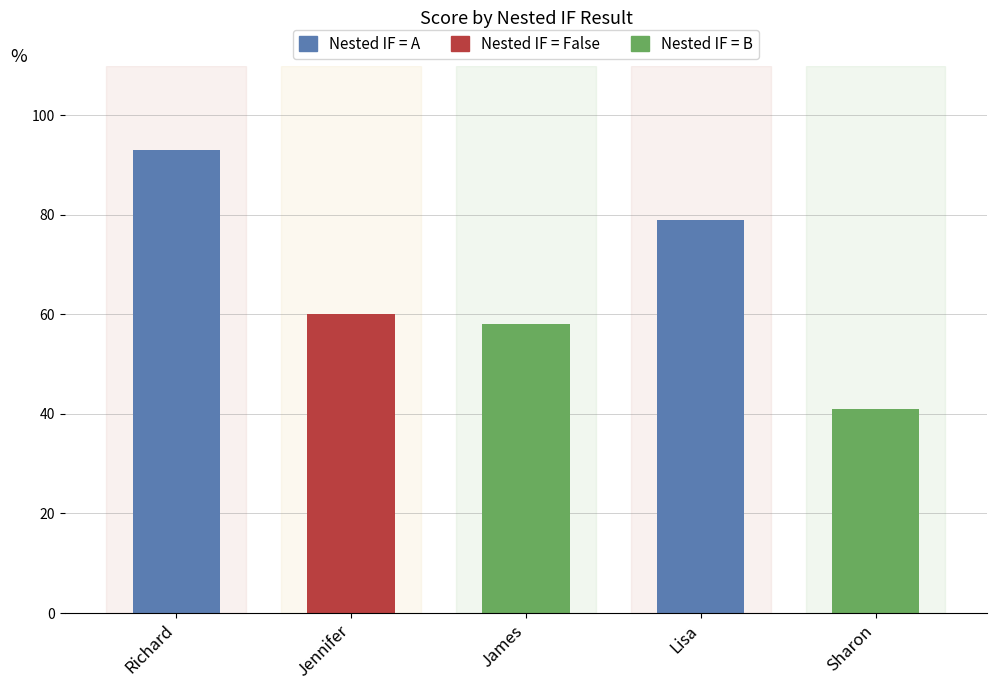

What is the greatest value displayed?

93